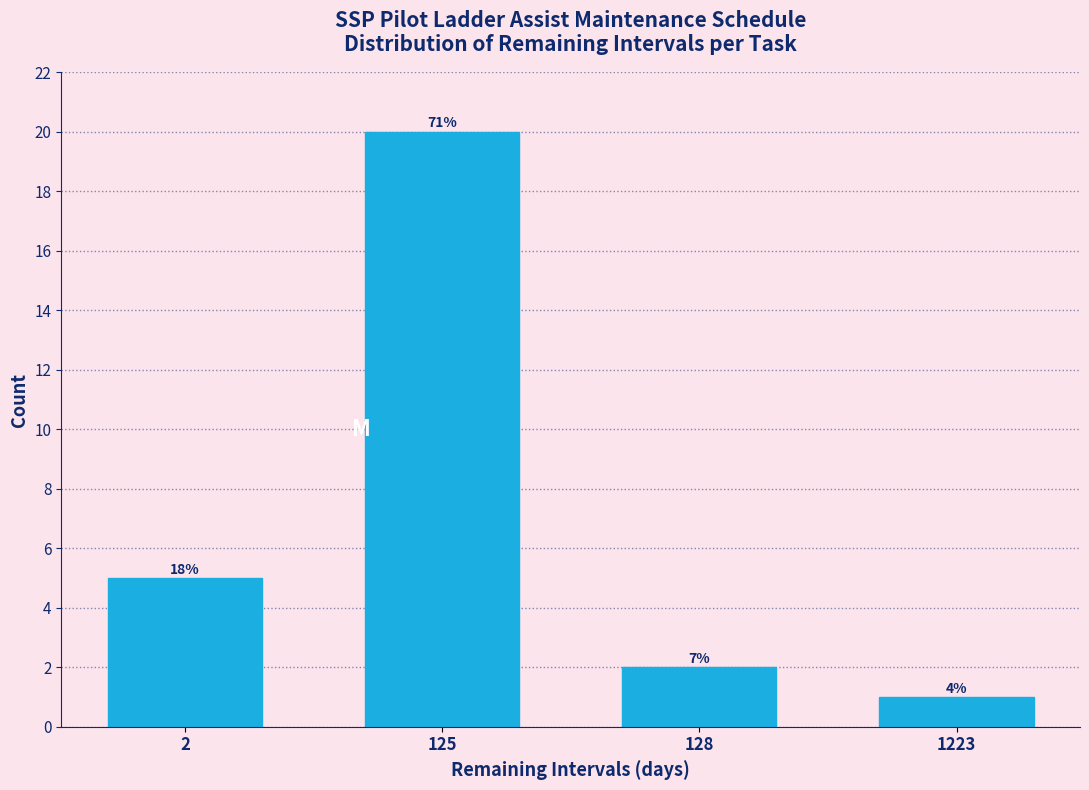

Does the chart contain any negative values?

No